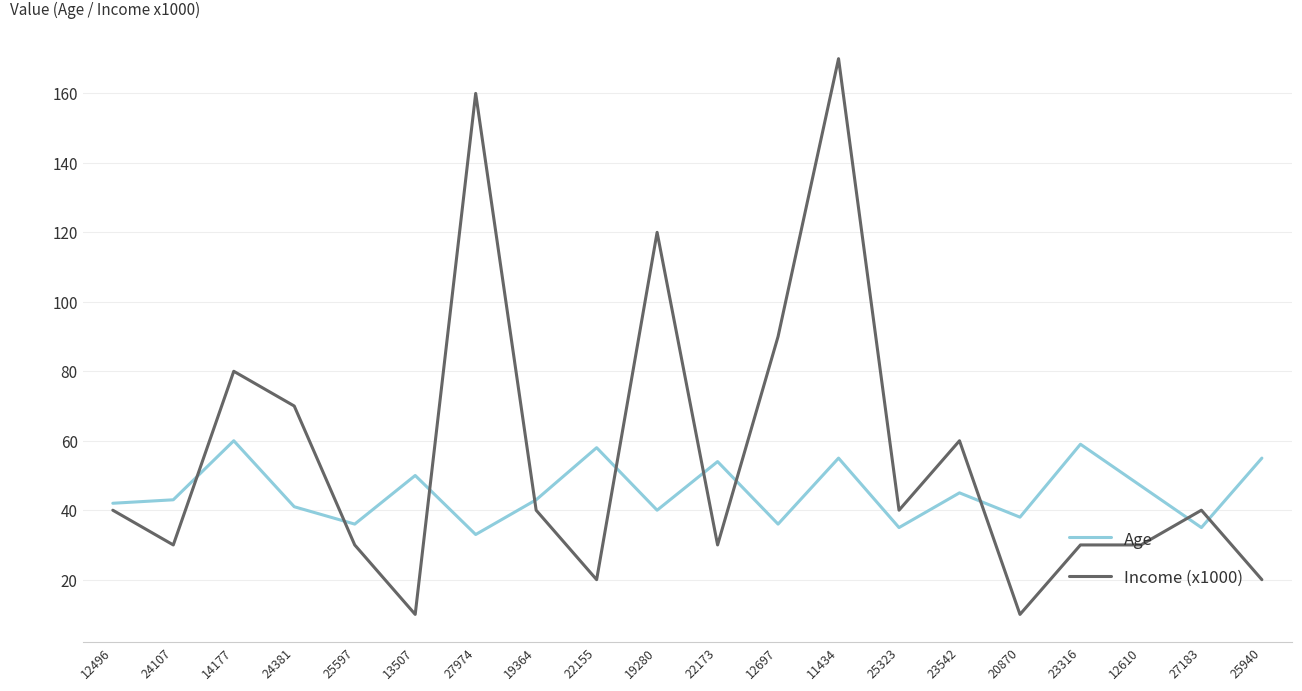

What are all the series names shown in the legend?

Age, Income (x1000)